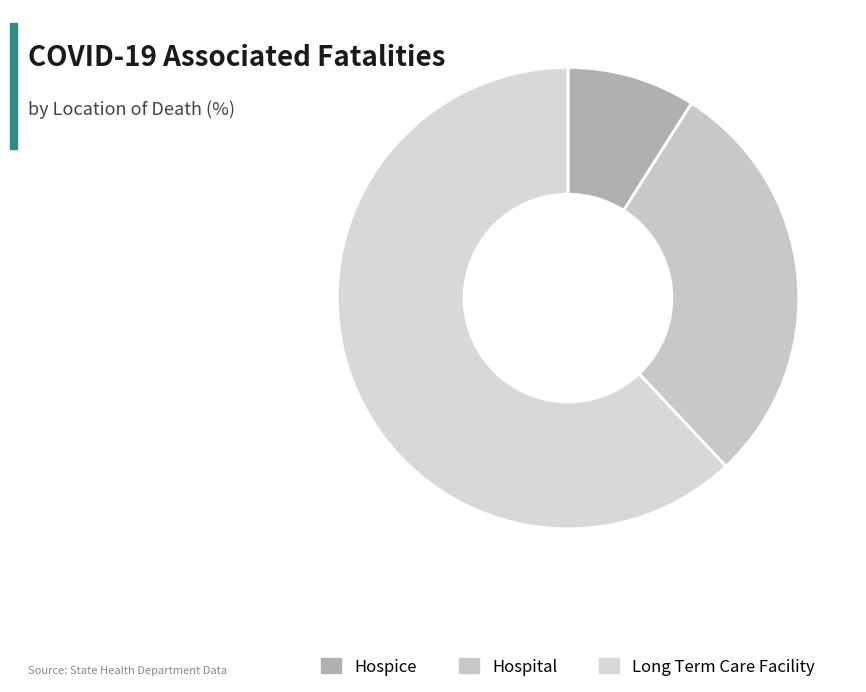

True or false: Hospice accounts for 17% of the total.

False